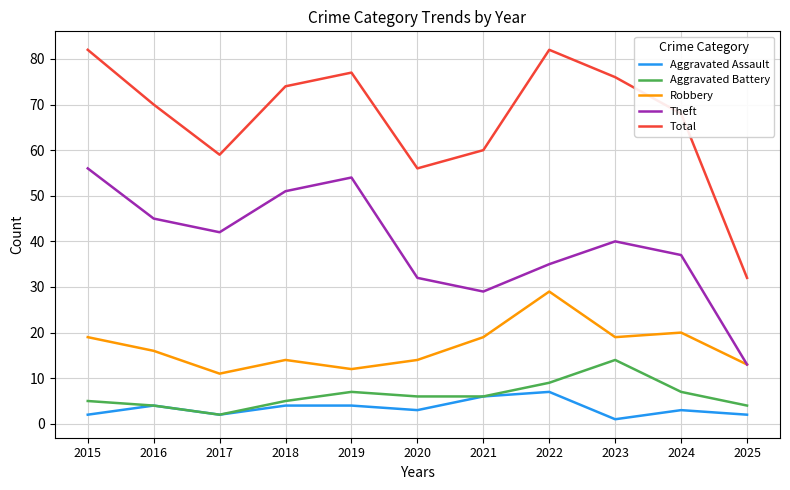

Reading right to left, extract all data points from this chart.

Aggravated Assault: 2	3	1	7	6	3	4	4	2	4	2
Aggravated Battery: 4	7	14	9	6	6	7	5	2	4	5
Robbery: 13	20	19	29	19	14	12	14	11	16	19
Theft: 13	37	40	35	29	32	54	51	42	45	56
Total: 32	68	76	82	60	56	77	74	59	70	82